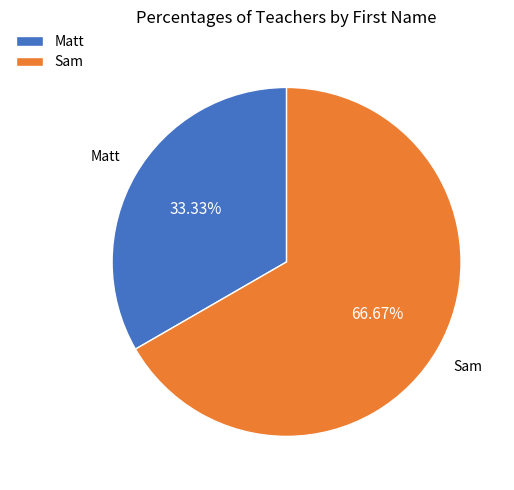

What is the largest slice in the pie chart?

Sam